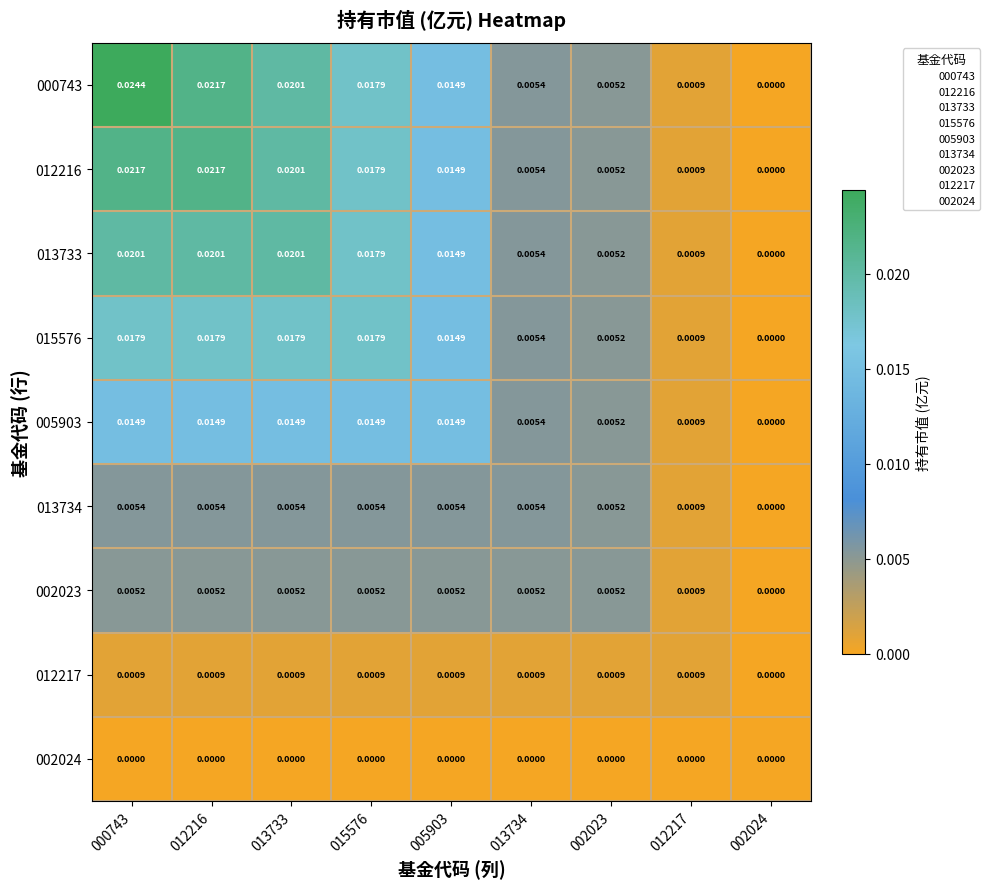

Is the value of 002024 at 012217 greater than the value of 012217 at 005903?

No